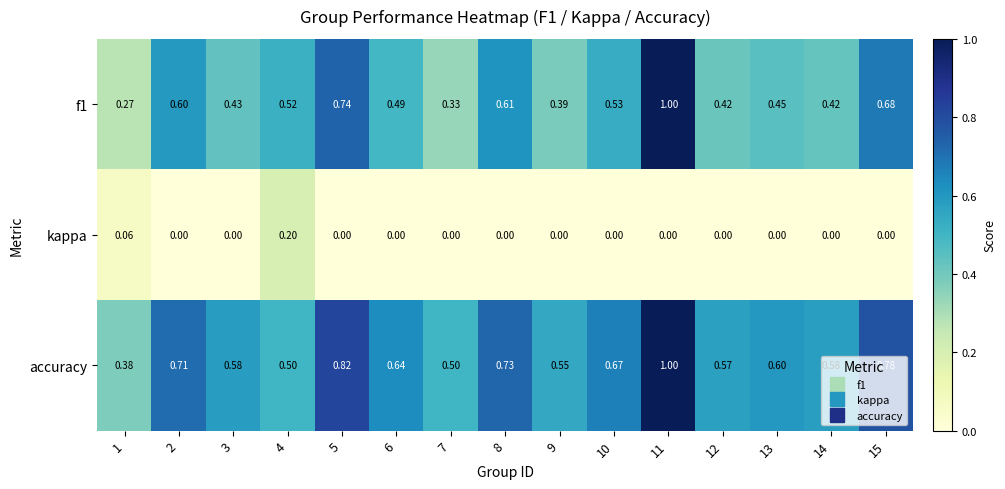

Between 4 and 6, which series saw the biggest shift?

kappa